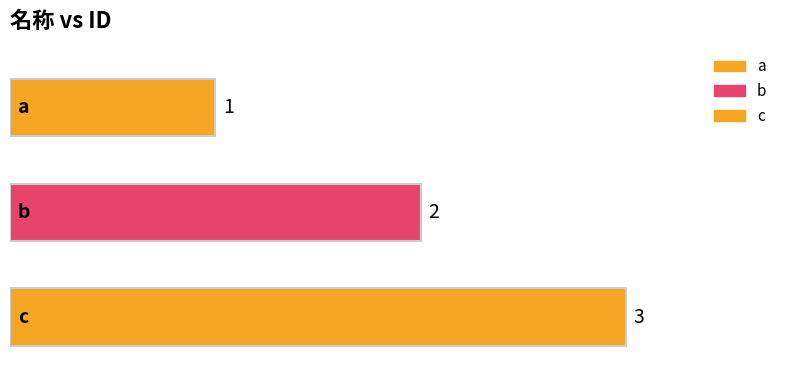

Count the number of values greater than 2.

1